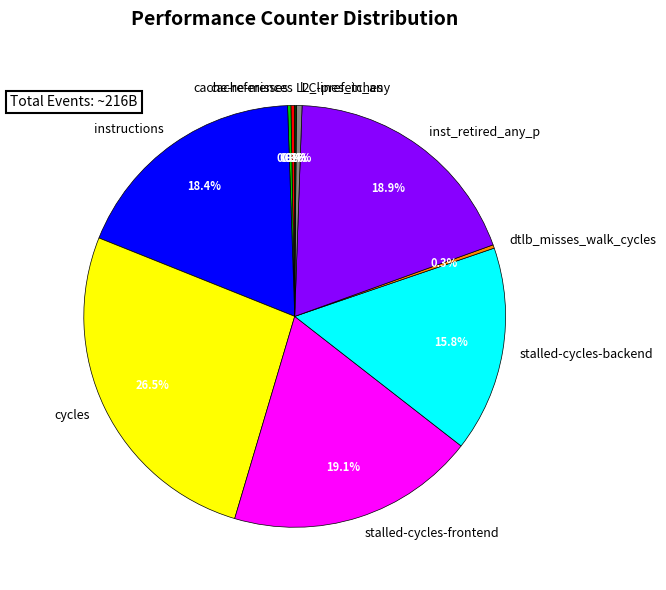

Combined, do cache-references and cycles account for over 50%?

No